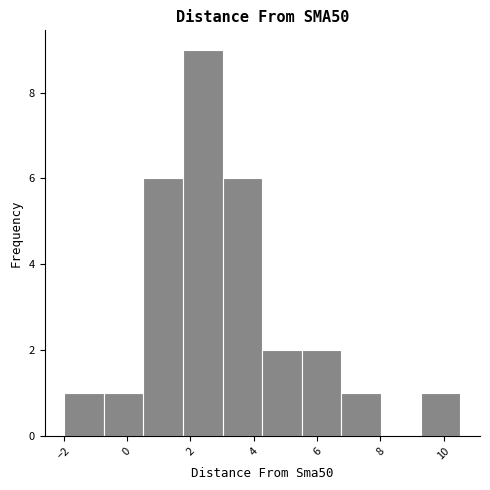

Reading left to right, transcribe this chart: for each bar, give the range it covers on the x-axis and its height. Neither the bar edges nor the heights are printed on the chart, so give them approximately, as read against the axes.

-2.0 to -0.8: 1
-0.8 to 0.6: 1
0.6 to 1.8: 6
1.8 to 3.0: 9
3.0 to 4.2: 6
4.2 to 5.6: 2
5.6 to 6.8: 2
6.8 to 8.0: 1
8.0 to 9.2: 0
9.2 to 10.6: 1